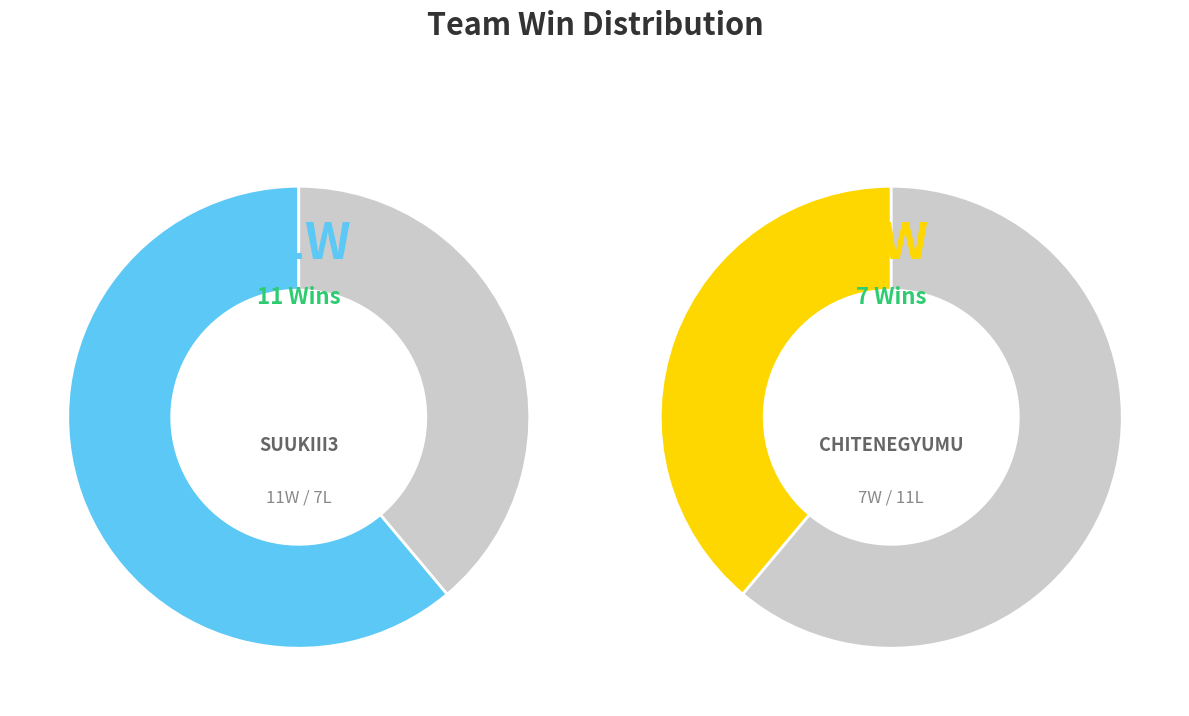

How many segments does this pie chart have?

2